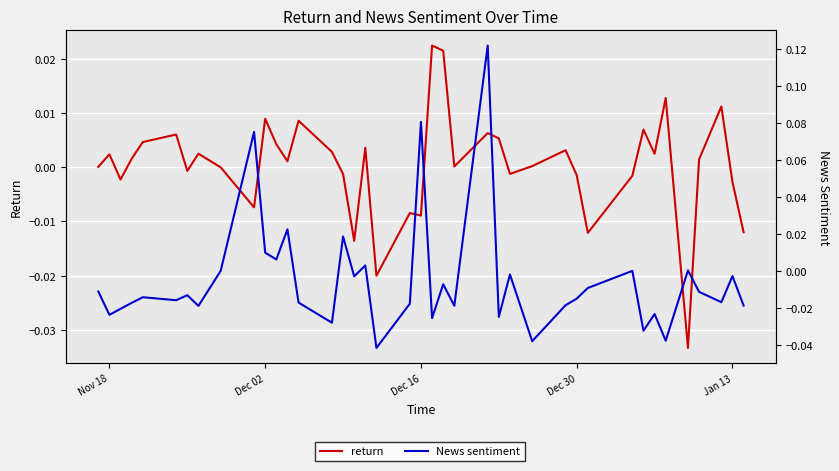

What is the difference between the second highest and minimum values in the News sentiment series?

0.1